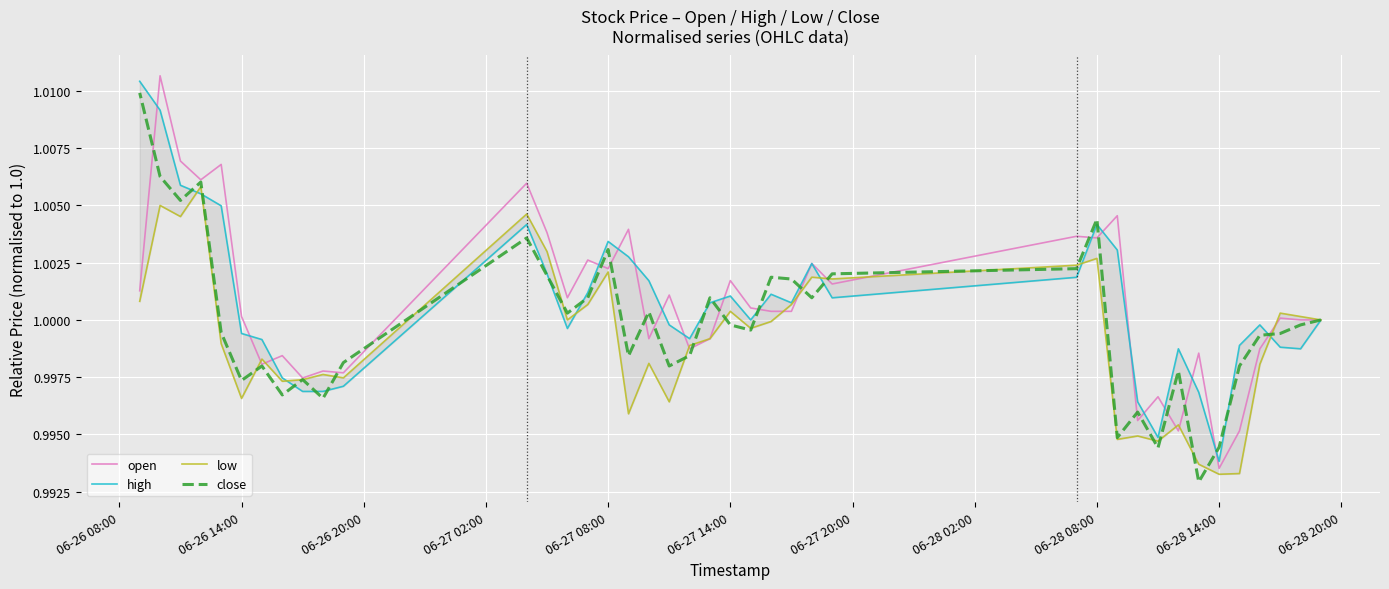

At which label does open reach its minimum?

06-28 14:00